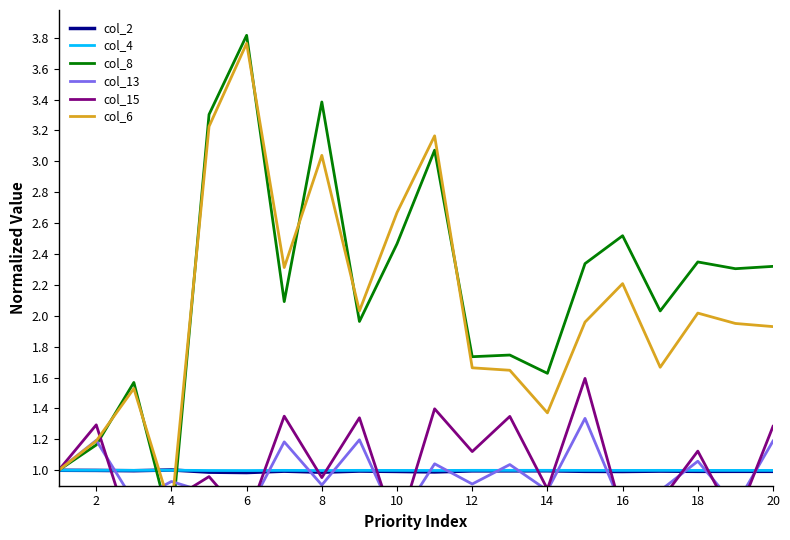

The value of col_2 at 12 is 1.0. True or false?

True